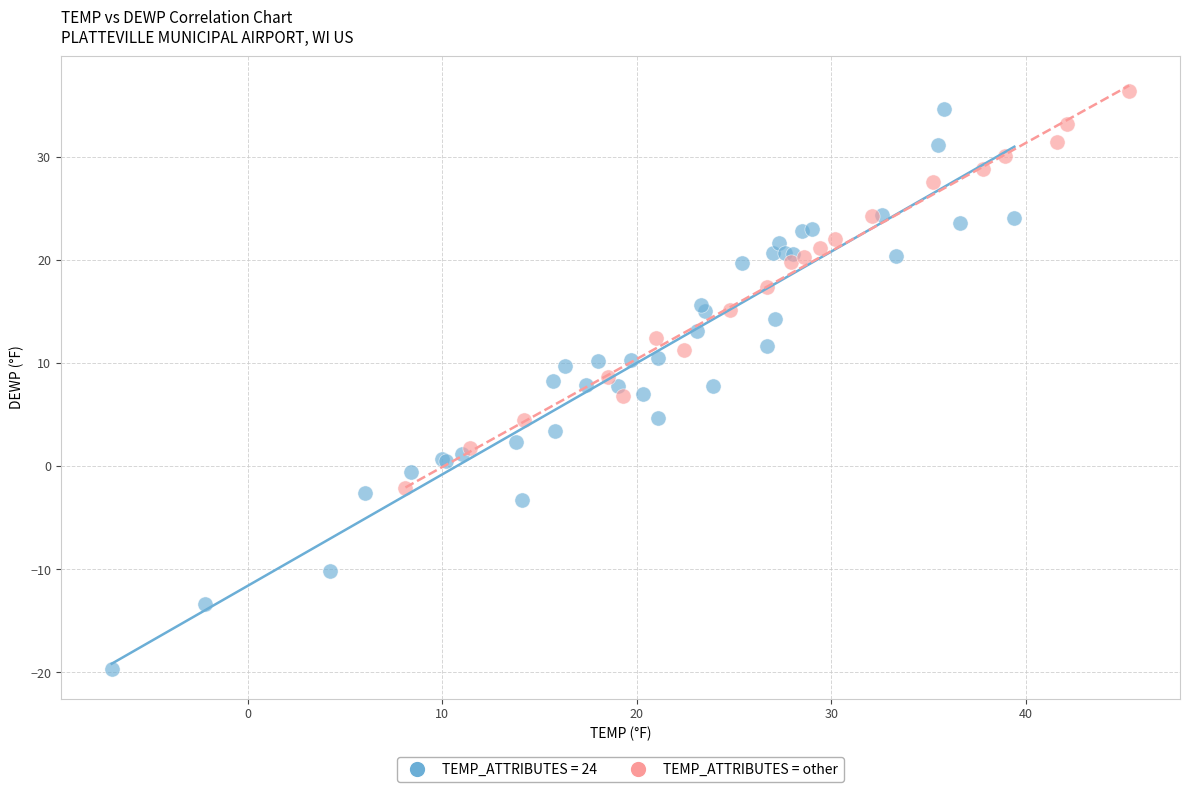

Which series reaches the minimum Y coordinate?

TEMP_ATTRIBUTES = 24